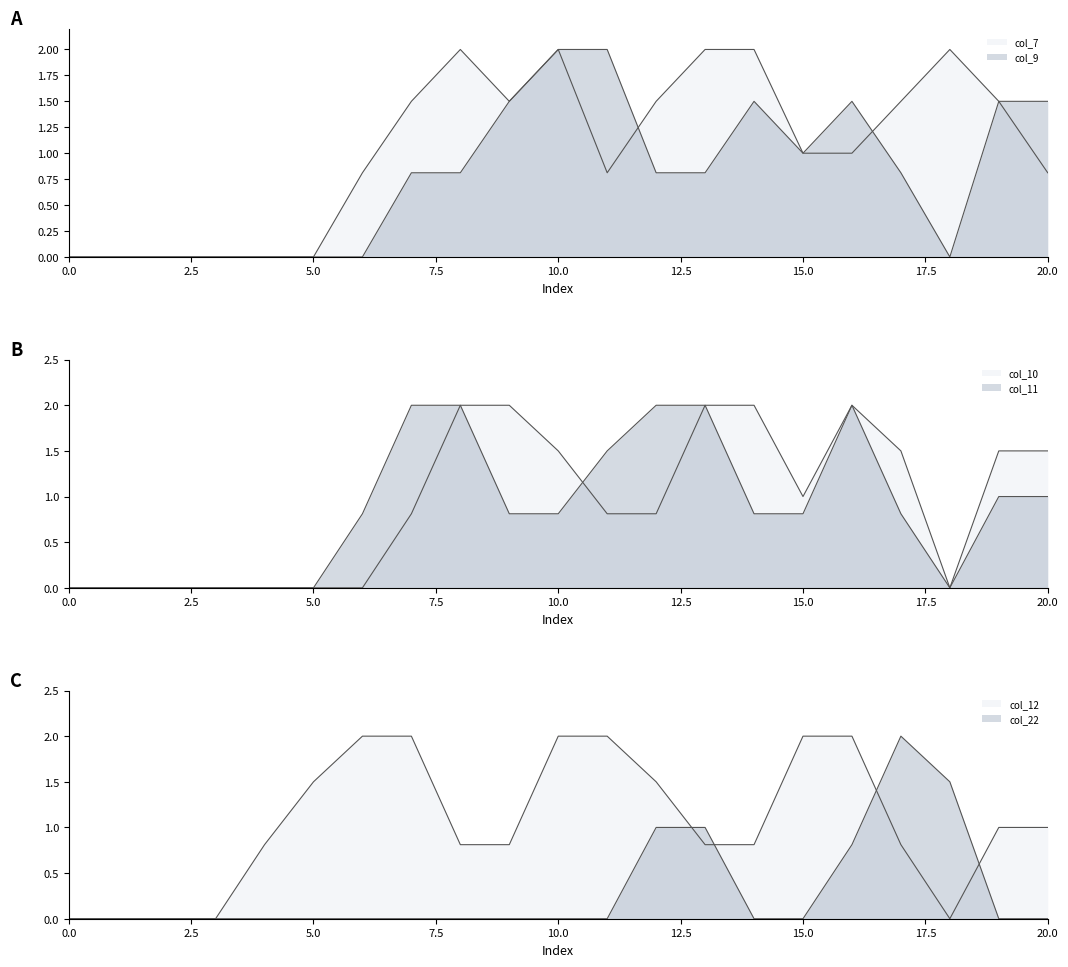

Reading left to right, extract all data points from this chart.

col_7: 0=0.0	1=0.0	2=0.0	3=0.0	4=0.0	5=0.0	6=0.8	7=1.5	8=2.0	9=1.5	10=2.0	11=0.8	12=1.5	13=2.0	14=2.0	15=1.0	16=1.0	17=1.5	18=2.0	19=1.5	20=0.8
col_9: 0=0.0	1=0.0	2=0.0	3=0.0	4=0.0	5=0.0	6=0.0	7=0.8	8=0.8	9=1.5	10=2.0	11=2.0	12=0.8	13=0.8	14=1.5	15=1.0	16=1.5	17=0.8	18=0.0	19=1.5	20=1.5
col_10: 0=0.0	1=0.0	2=0.0	3=0.0	4=0.0	5=0.0	6=0.0	7=0.8	8=2.0	9=2.0	10=1.5	11=0.8	12=0.8	13=2.0	14=2.0	15=1.0	16=2.0	17=1.5	18=0.0	19=1.5	20=1.5
col_11: 0=0.0	1=0.0	2=0.0	3=0.0	4=0.0	5=0.0	6=0.8	7=2.0	8=2.0	9=0.8	10=0.8	11=1.5	12=2.0	13=2.0	14=0.8	15=0.8	16=2.0	17=0.8	18=0.0	19=1.0	20=1.0
col_12: 0=0.0	1=0.0	2=0.0	3=0.0	4=0.8	5=1.5	6=2.0	7=2.0	8=0.8	9=0.8	10=2.0	11=2.0	12=1.5	13=0.8	14=0.8	15=2.0	16=2.0	17=0.8	18=0.0	19=1.0	20=1.0
col_22: 0=0.0	1=0.0	2=0.0	3=0.0	4=0.0	5=0.0	6=0.0	7=0.0	8=0.0	9=0.0	10=0.0	11=0.0	12=1.0	13=1.0	14=0.0	15=0.0	16=0.8	17=2.0	18=1.5	19=0.0	20=0.0